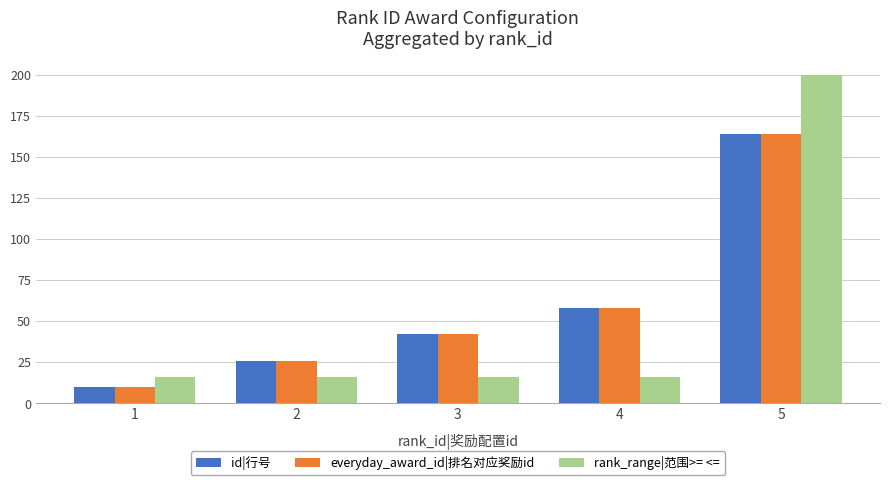

List the labels in order of id|行号 value, smallest first.

1, 2, 3, 4, 5